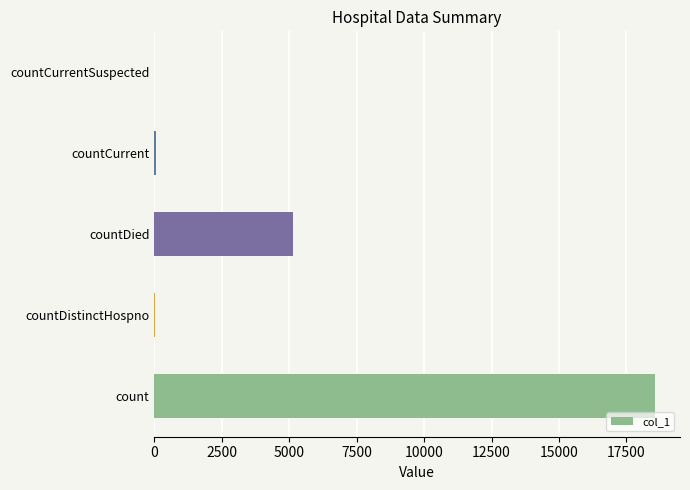

What is the maximum value shown in the chart?

18555